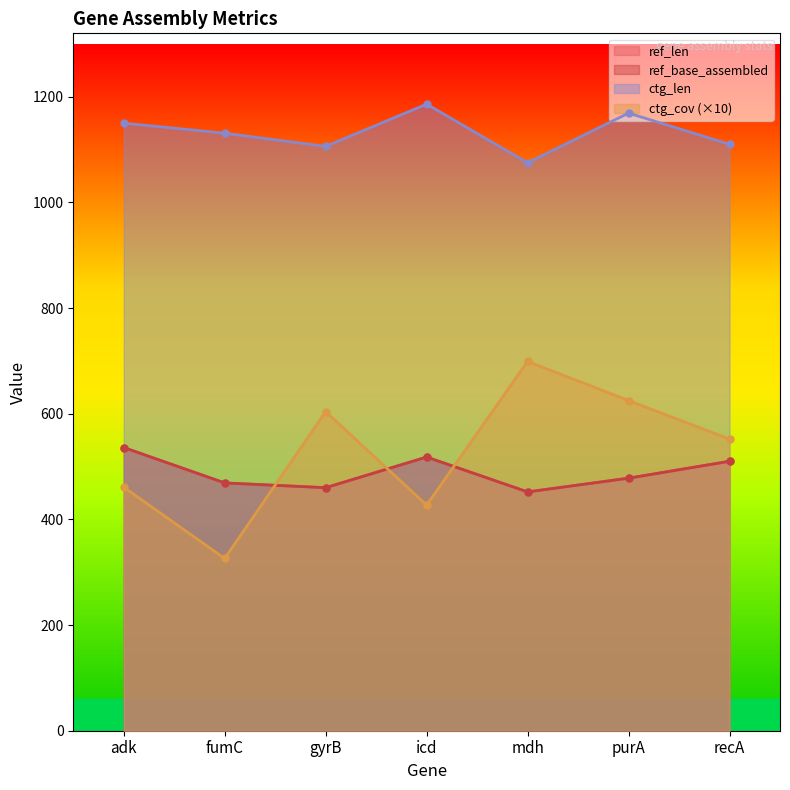

What is the difference between the ref_len values at recA and icd?

8